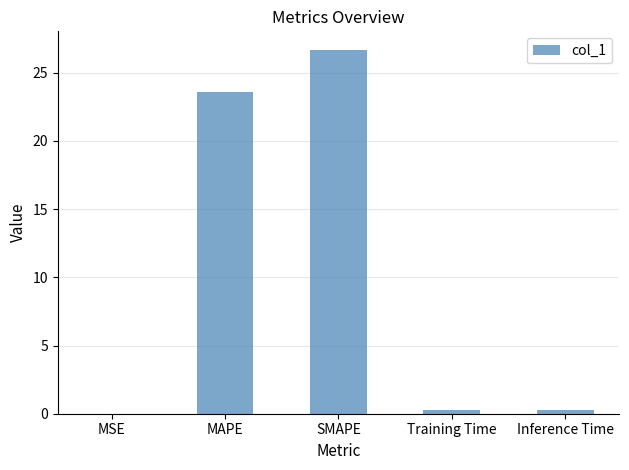

The value at SMAPE is 43.9. True or false?

False